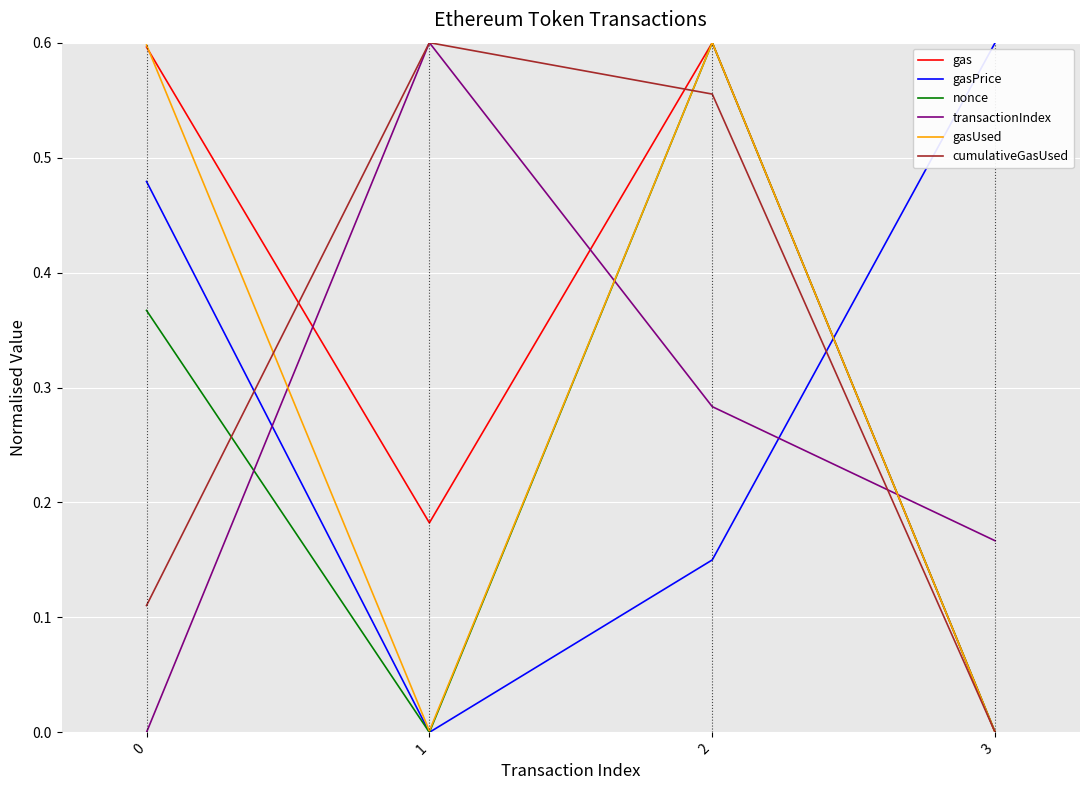

What are all the series names shown in the legend?

gas, gasPrice, nonce, transactionIndex, gasUsed, cumulativeGasUsed